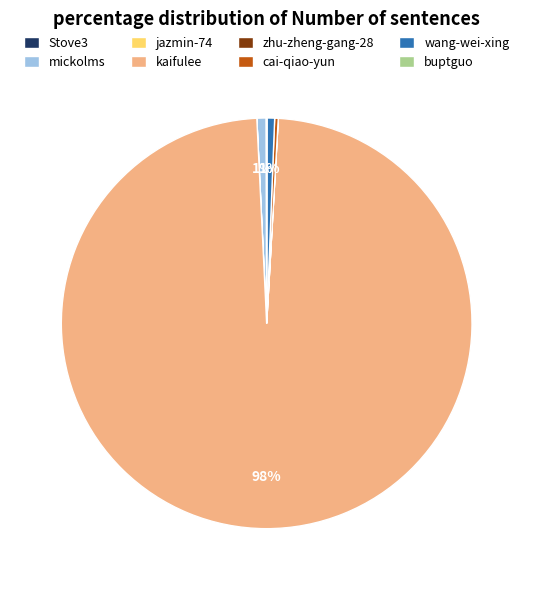

Is kaifulee the majority of the pie?

Yes